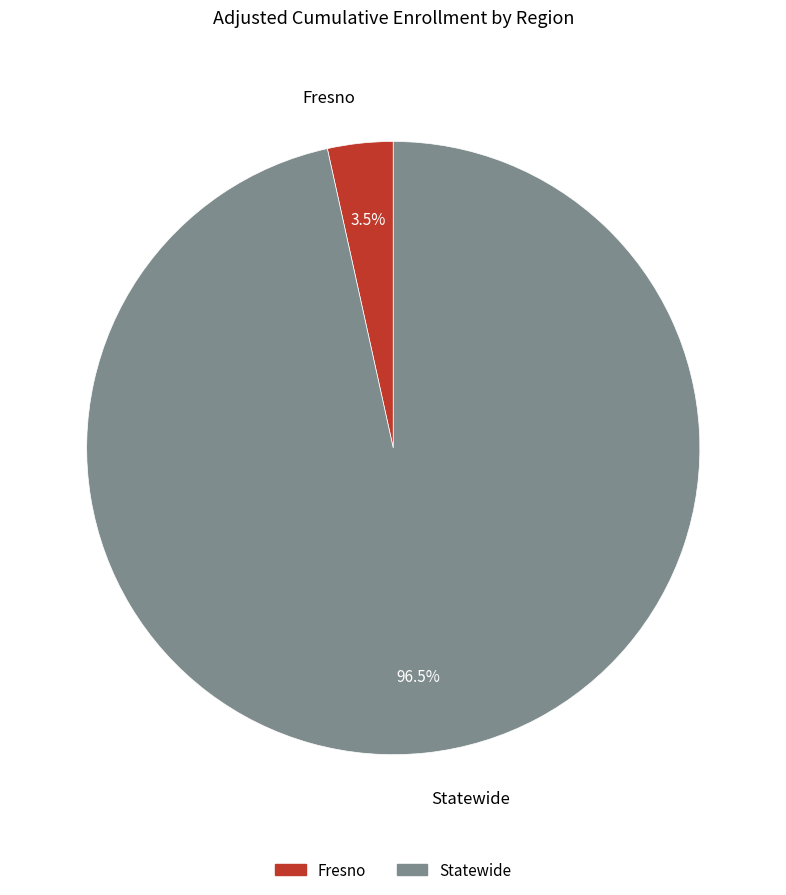

Which slice is the largest?

Statewide